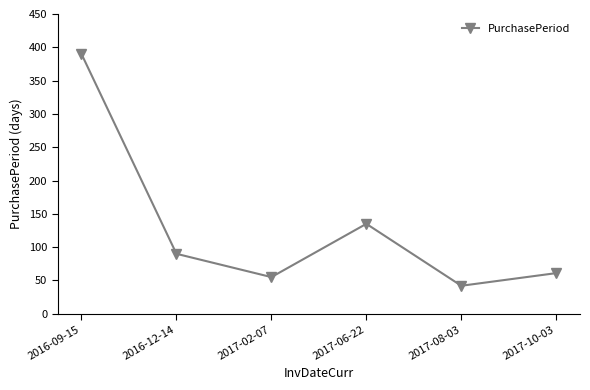

List the labels in order of value, largest first.

2016-09-15, 2017-06-22, 2016-12-14, 2017-10-03, 2017-02-07, 2017-08-03